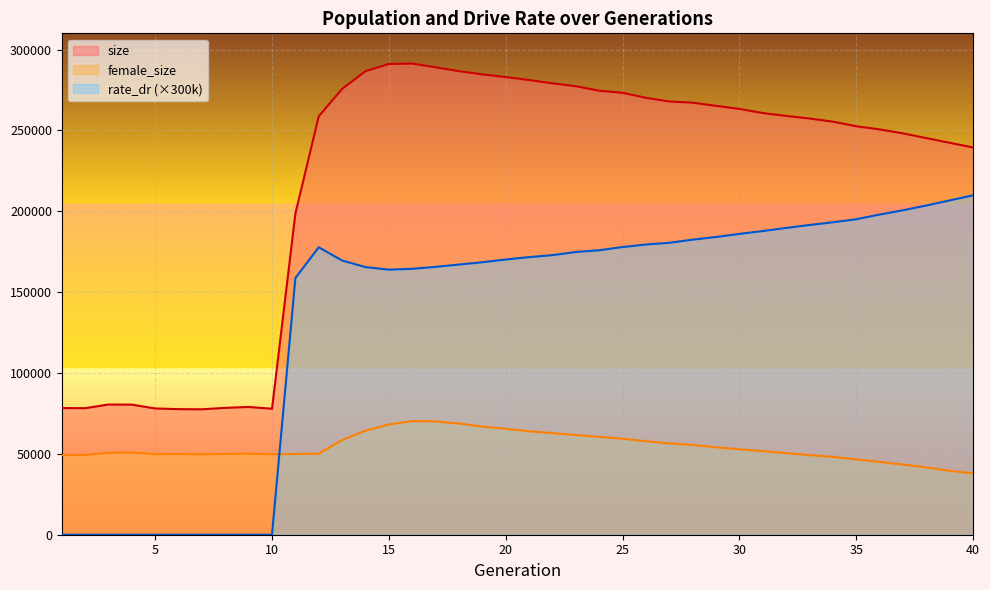

True or false: rate_dr and size cross at least once.

False